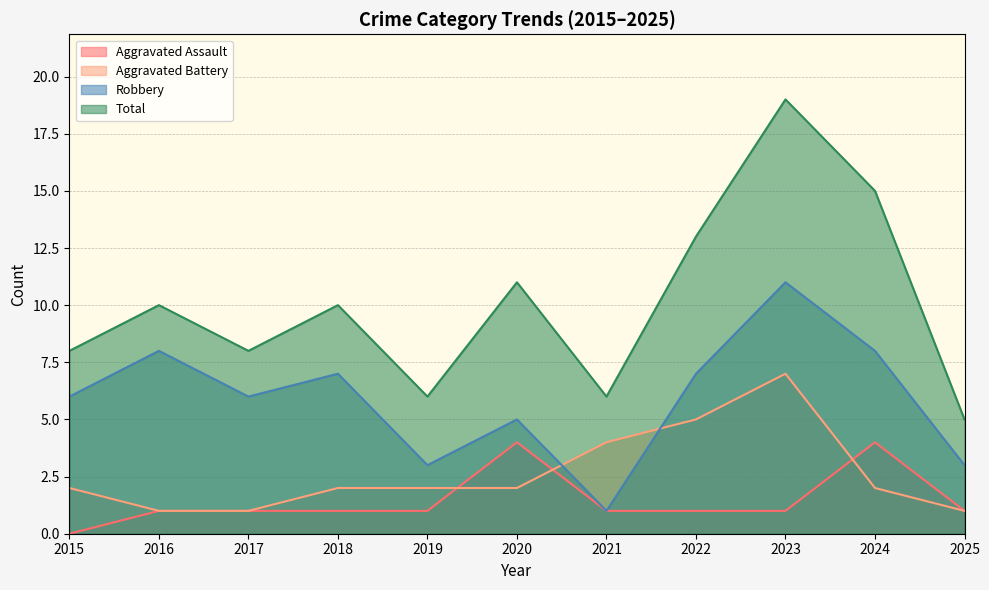

True or false: Aggravated Assault and Robbery intersect in this chart.

False